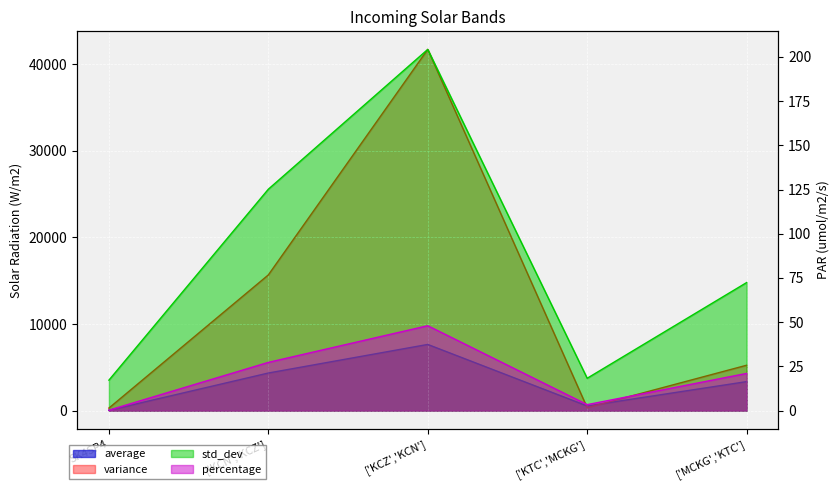

What position from the right is SK4SP4?

5